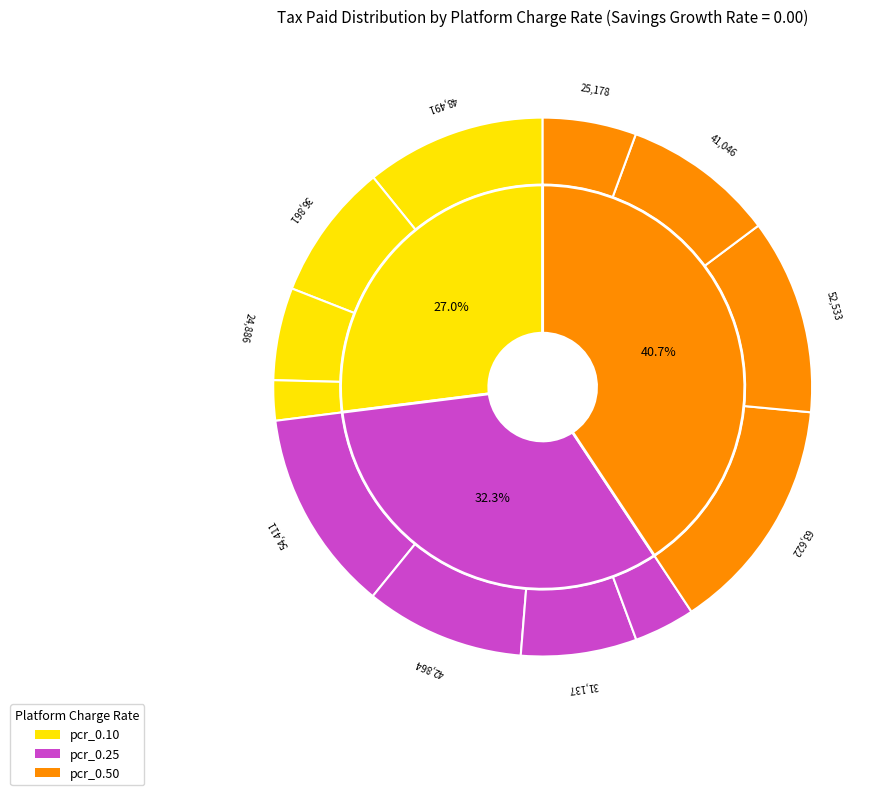

What percentage is the sgr_0.00/tbi_1.00 slice, to the nearest percent?

6%